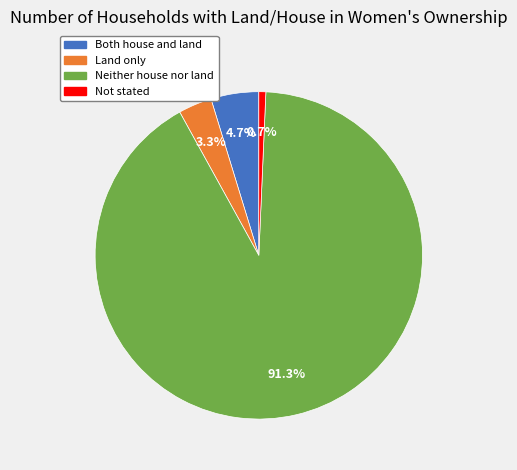

To the nearest percent, what is the combined percentage of Neither house nor land and Not stated?

92%